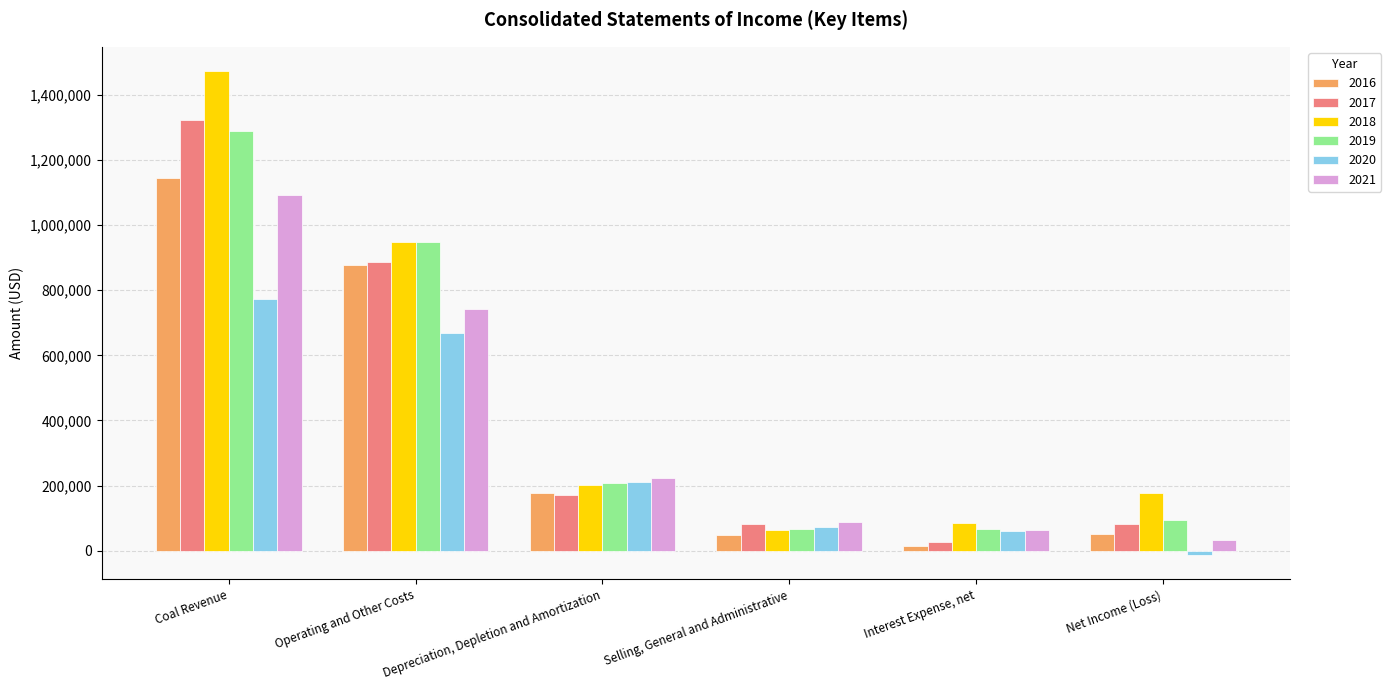

Which label corresponds to the largest value in the chart?

Coal Revenue